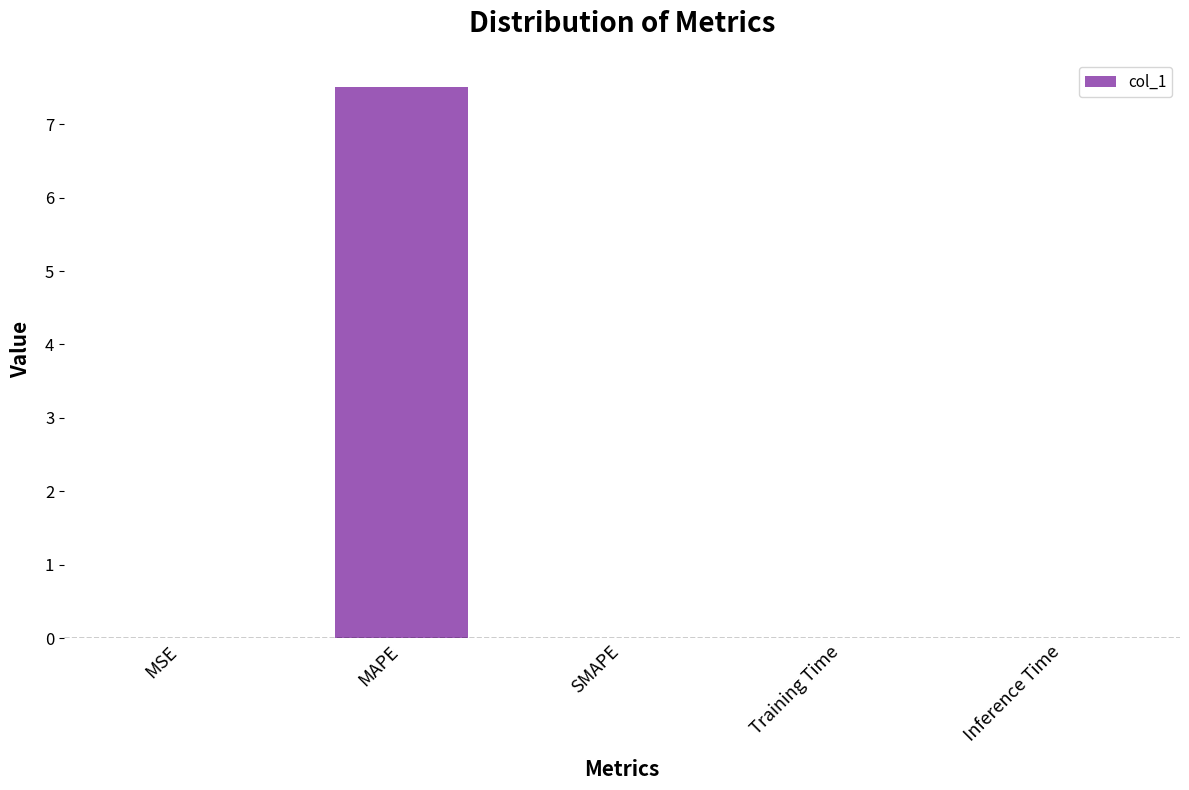

What is the sum of all values?

7.5